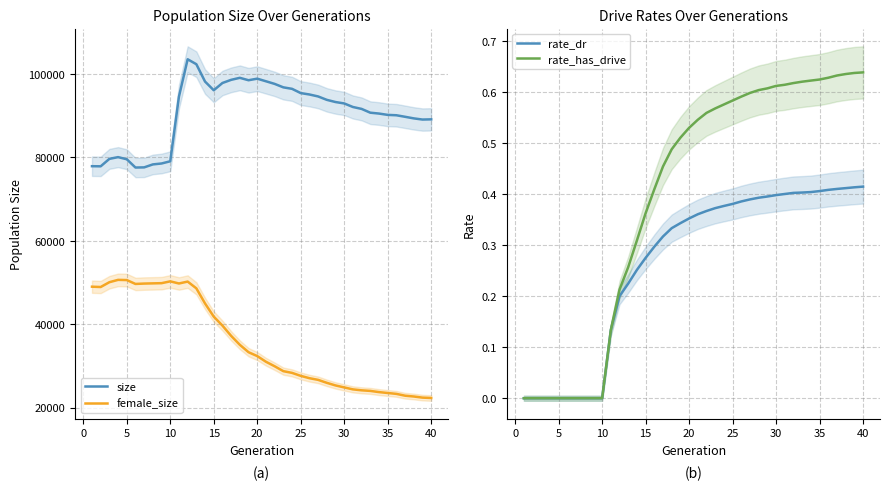

Is this an area chart (filled region under the line)?

No